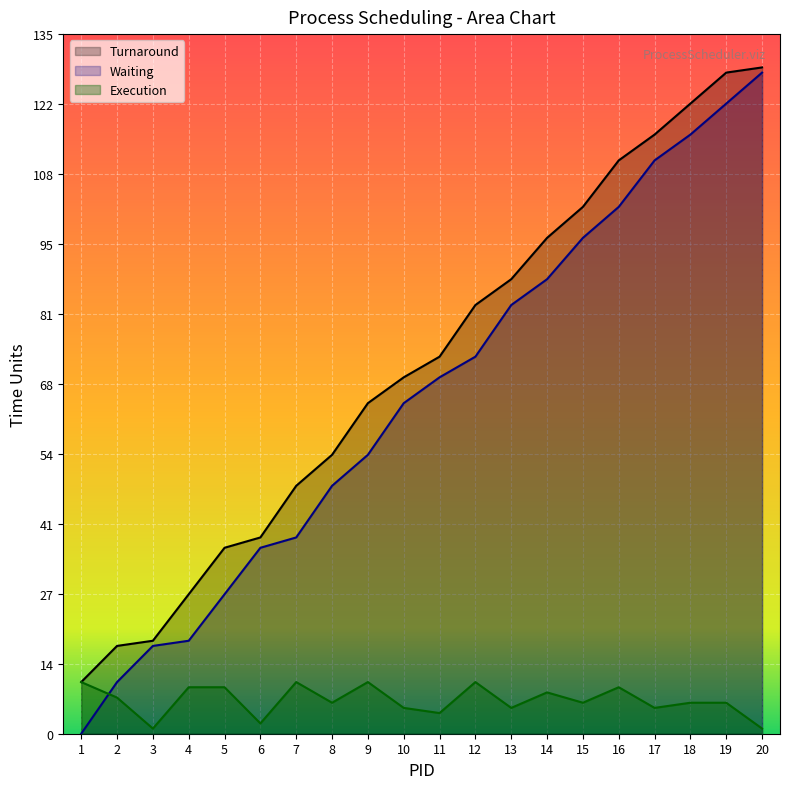

How many values in the Execution series are below 6?

7